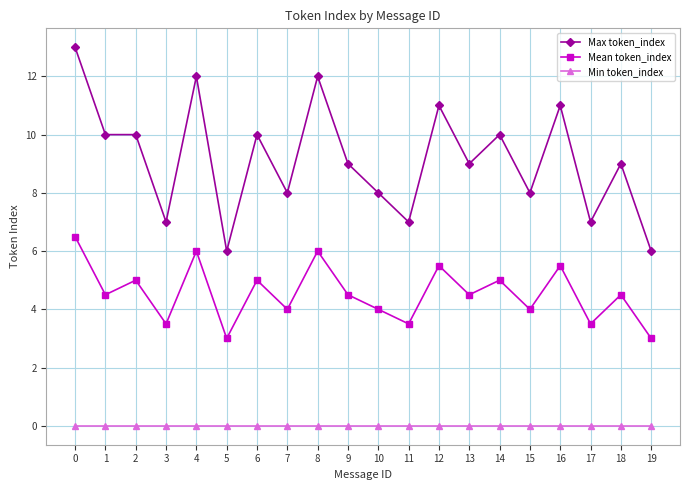

How many interior local valleys does the Mean token_index series have?

8